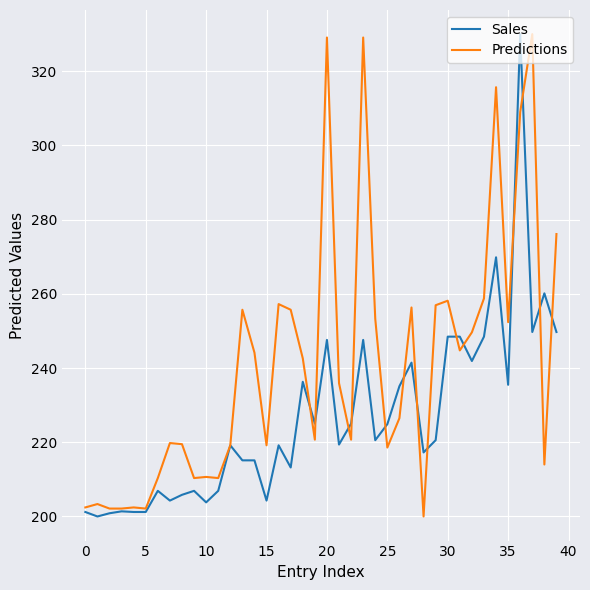

Does the chart display data point markers on the line(s)?

No